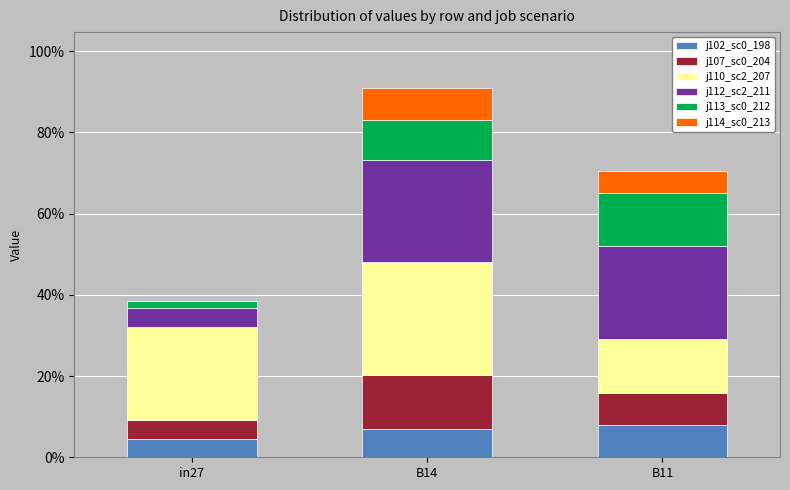

What is the label of the 3rd bar from the right?

in27